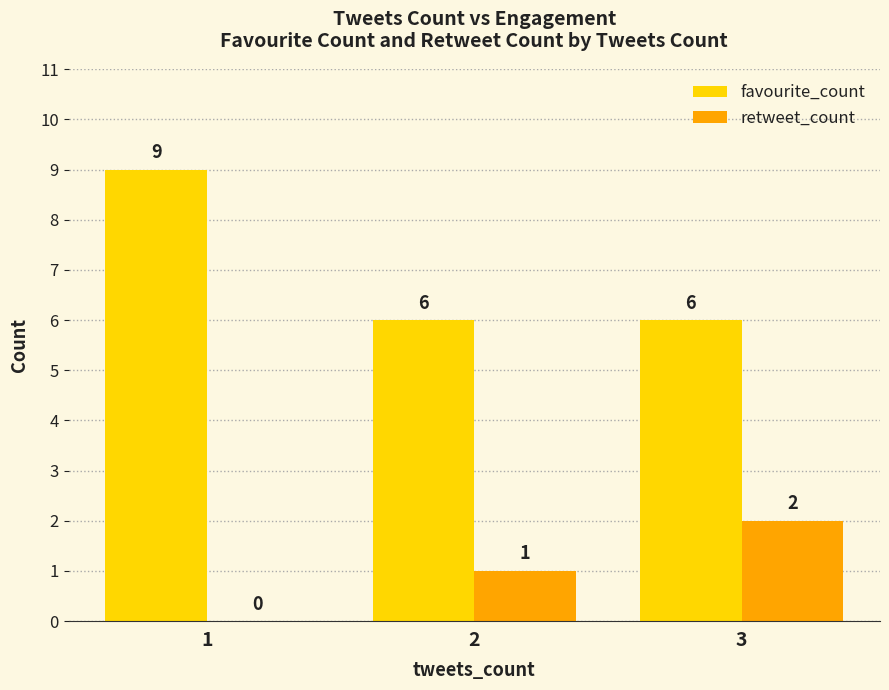

What is the sum of all retweet_count values?

3